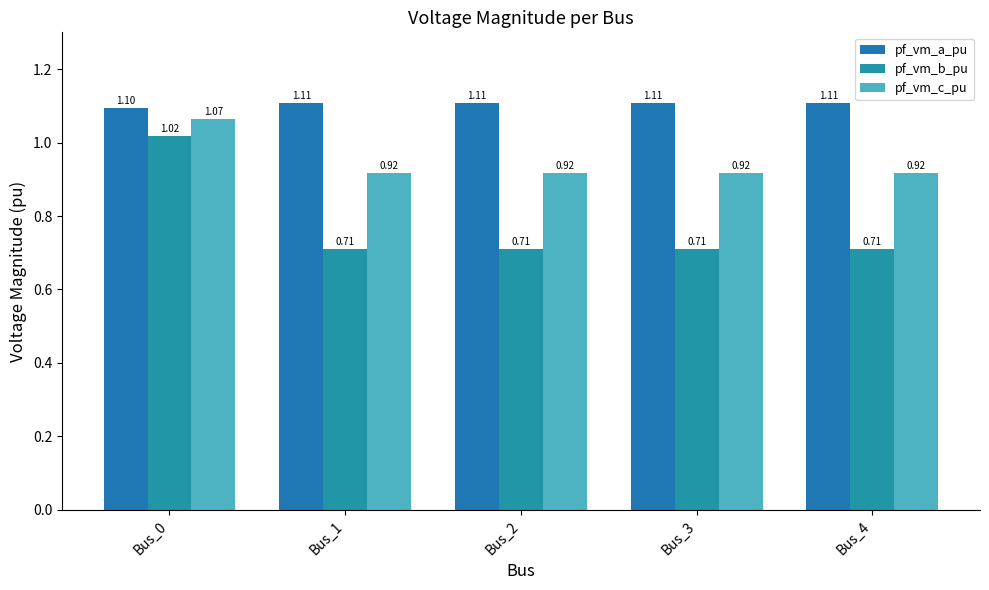

How many categories are shown in the chart?

5